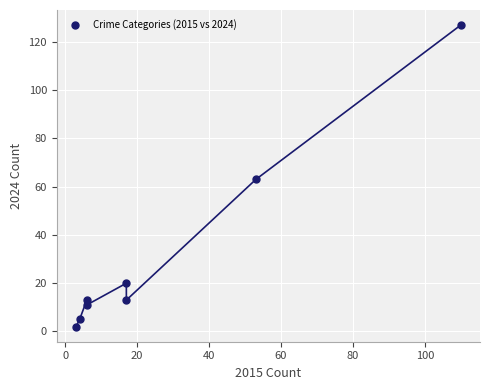

What is the average X value?

27